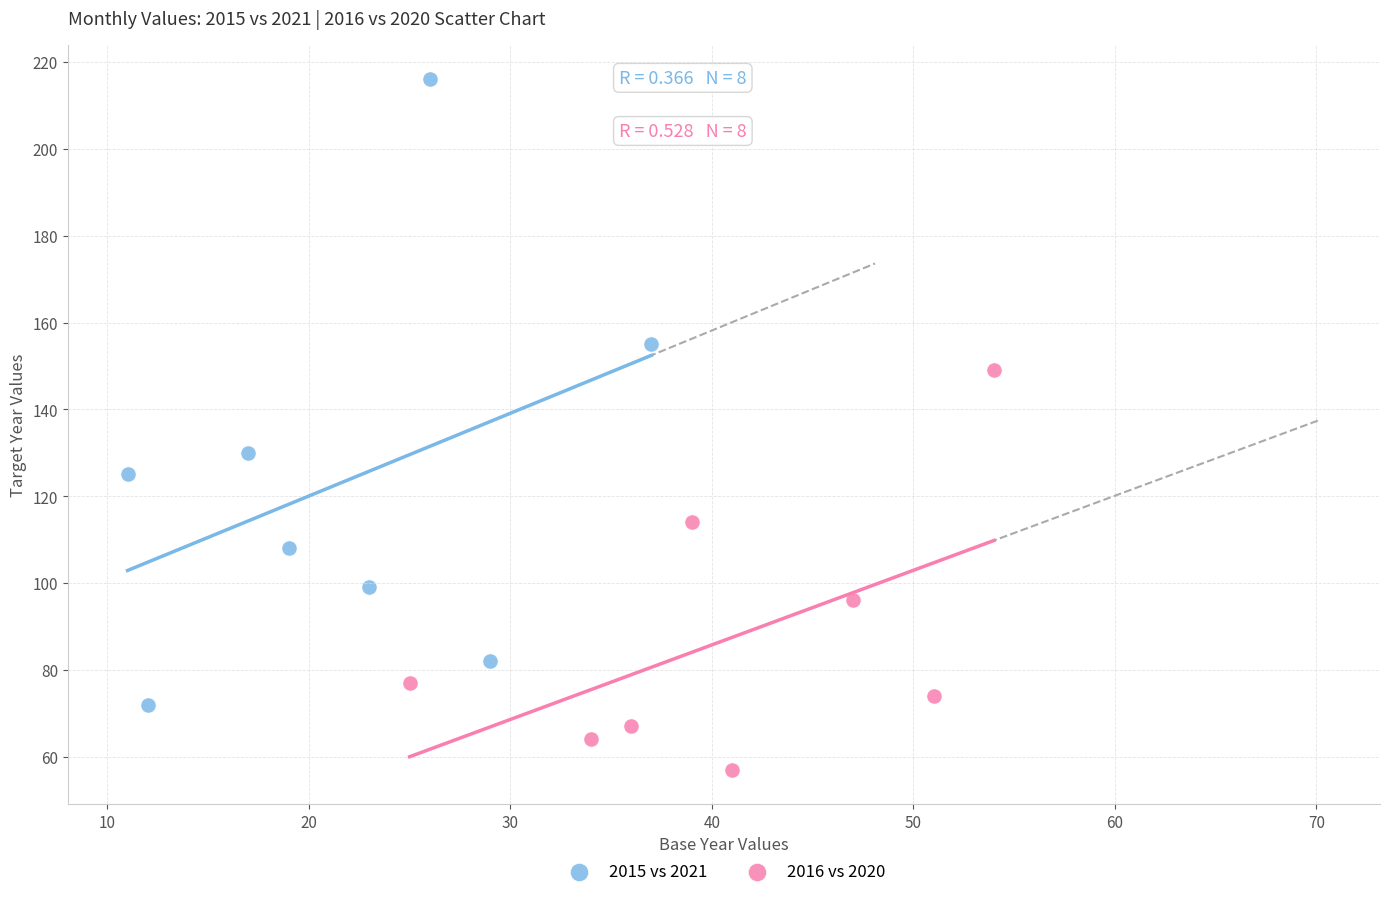

What are all the series names shown in the legend?

2015 vs 2021, 2016 vs 2020